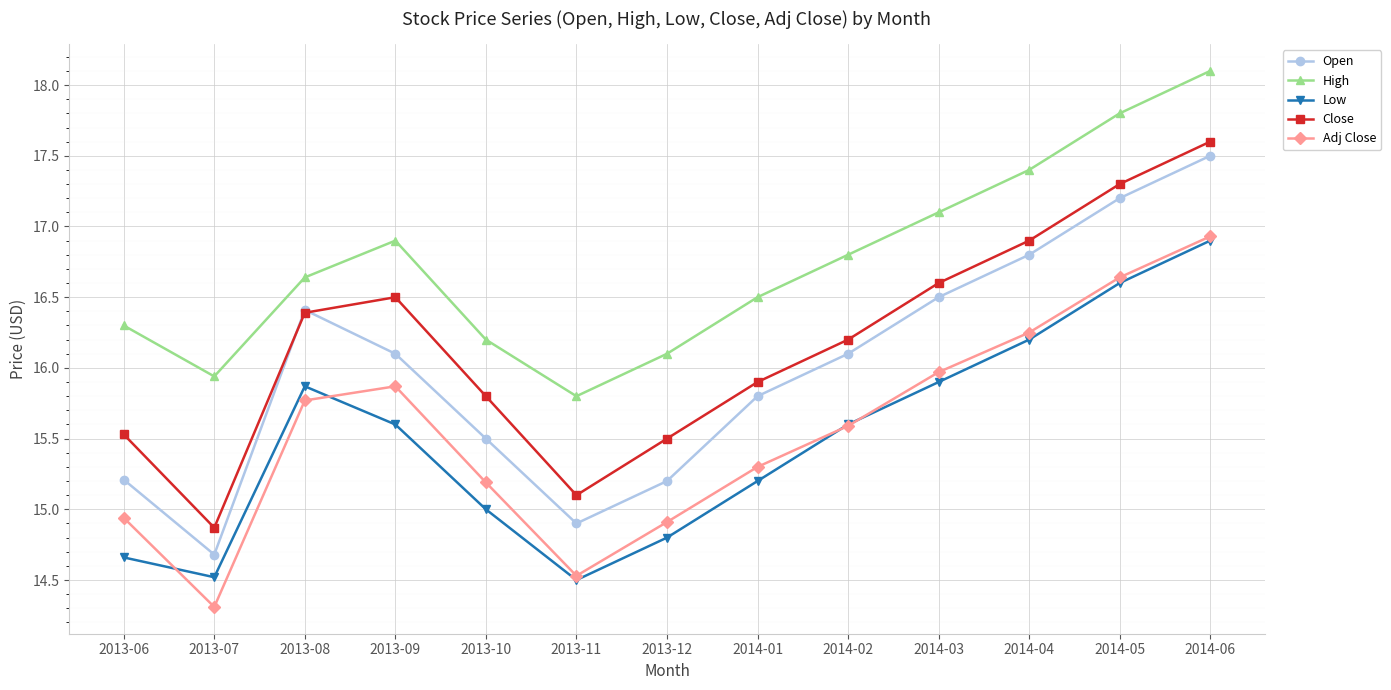

True or false: Open and Adj Close intersect in this chart.

False